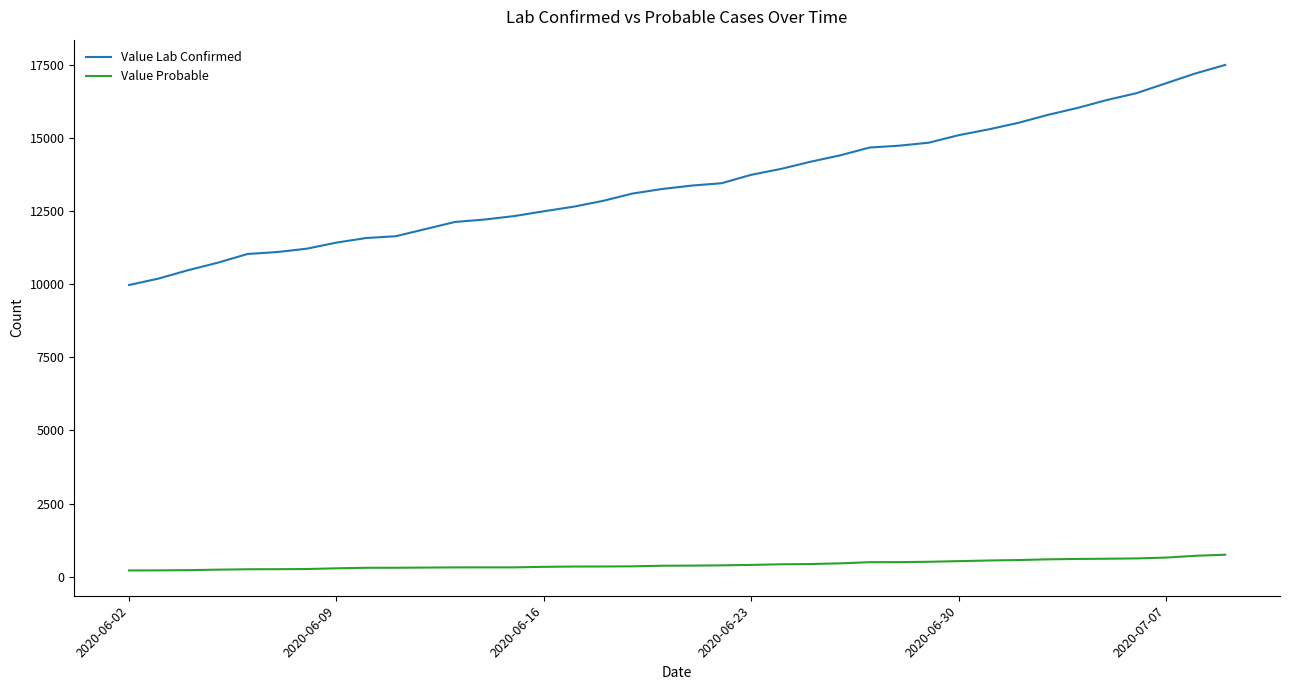

Does the chart display data point markers on the line(s)?

No